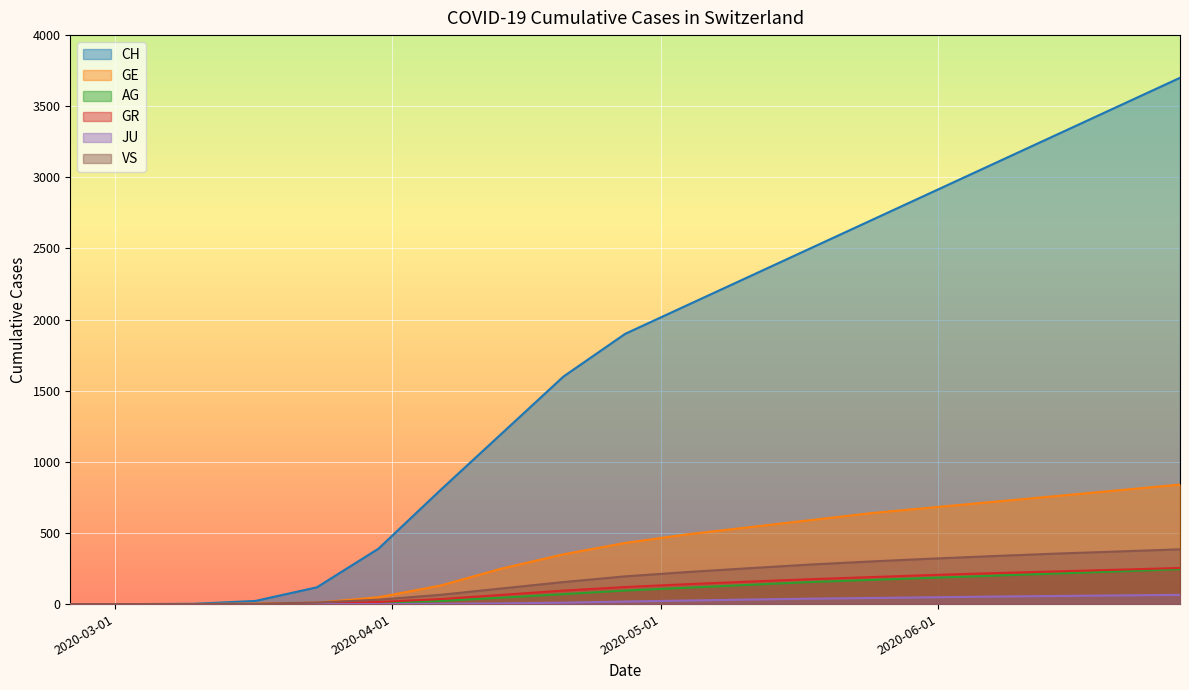

List the series in order of their peak value, lowest first.

JU, AG, GR, VS, GE, CH